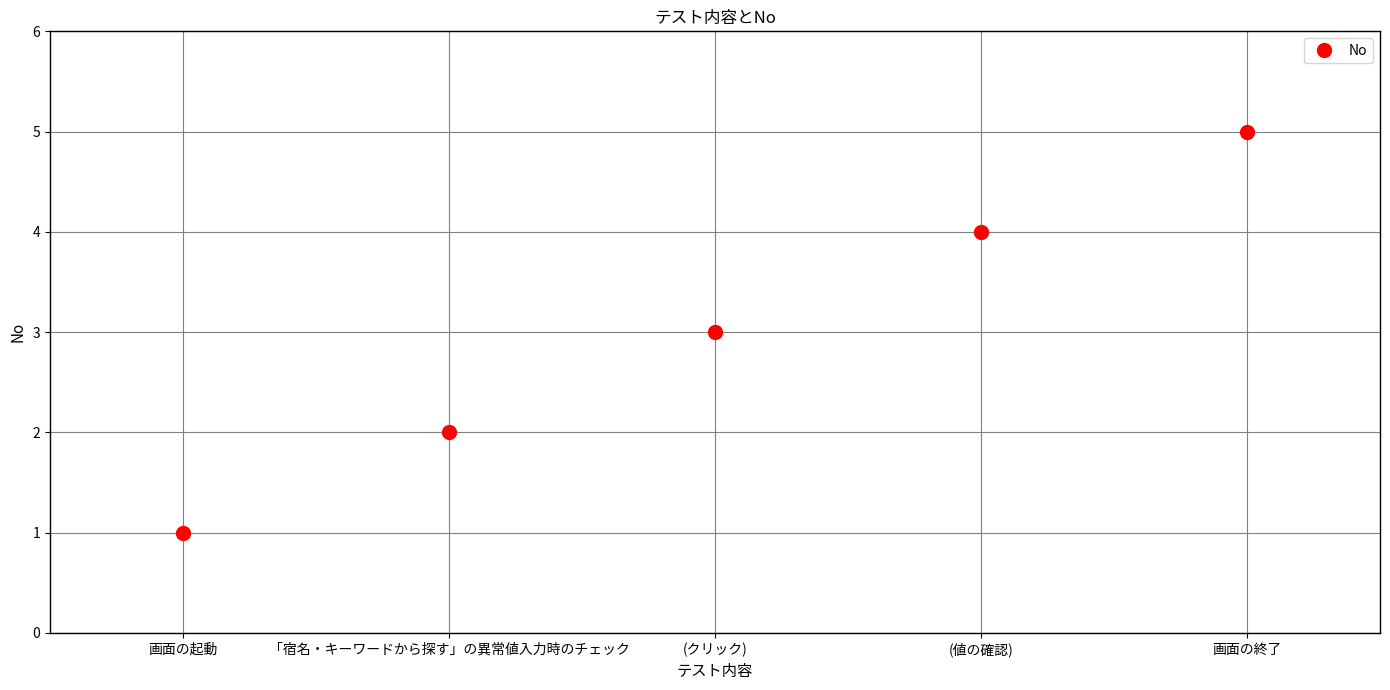

Between 画面の起動 and 画面の終了, which is larger?

画面の終了